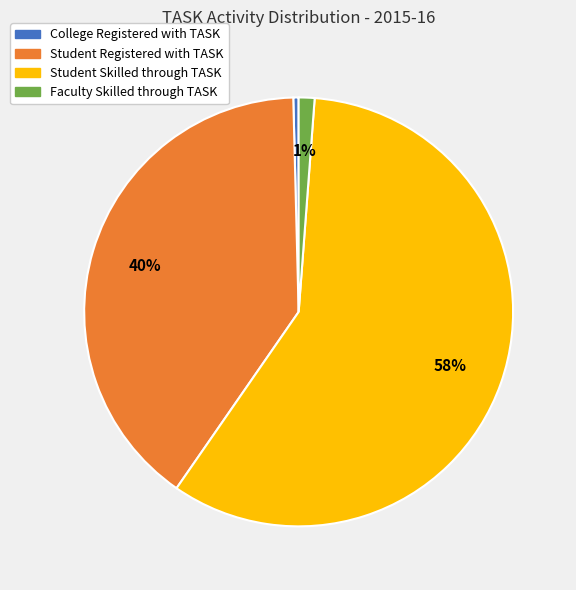

Do Faculty Skilled through TASK and Student Registered with TASK together represent more than half of the pie?

No